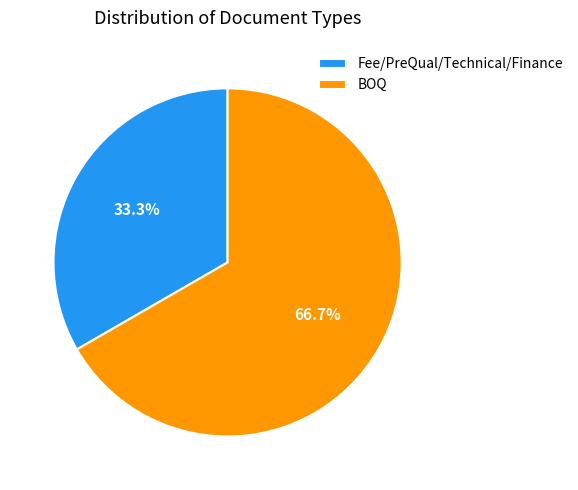

Which category accounts for the majority?

BOQ